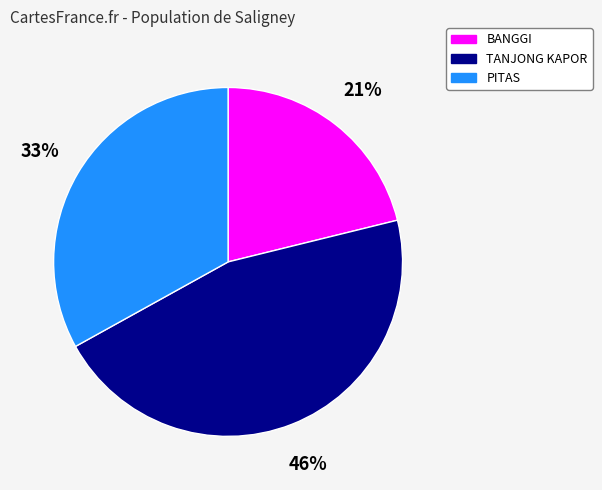

Is the sum of BANGGI and TANJONG KAPOR greater than half?

Yes